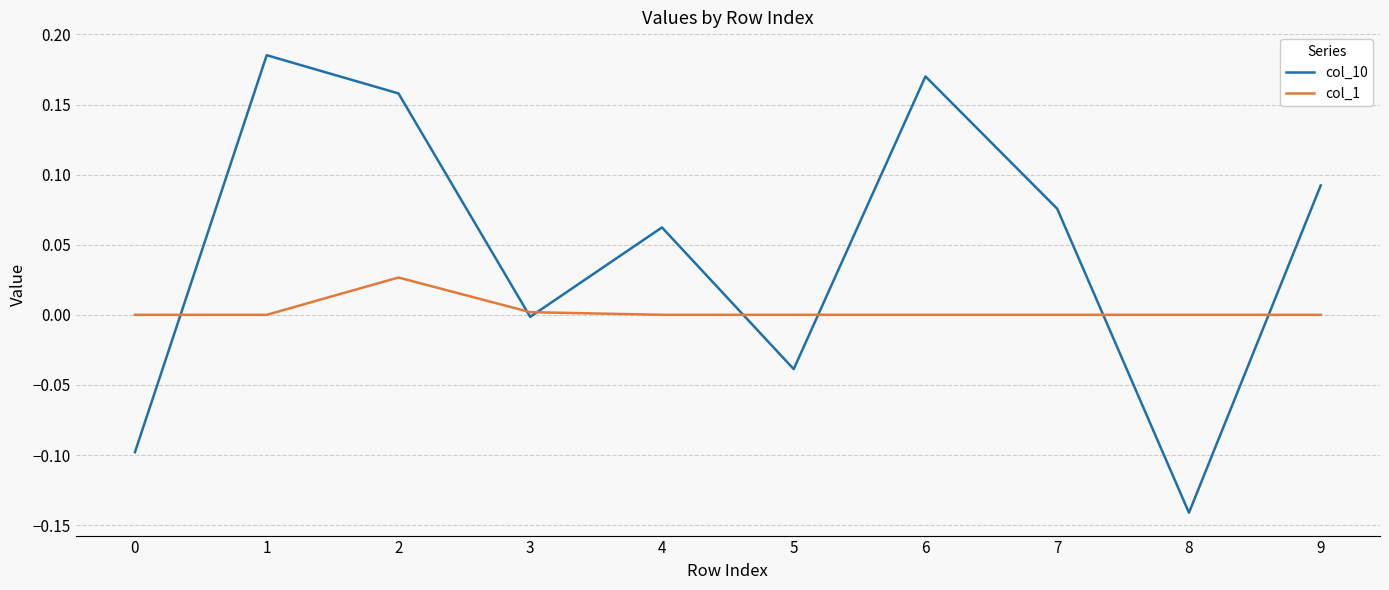

Which series has the largest total across all categories?

col_10